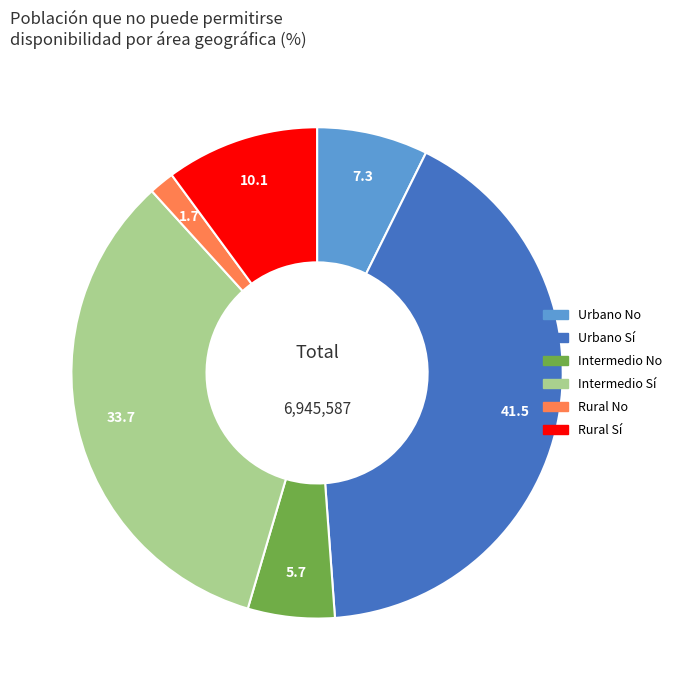

How many segments does this pie chart have?

6